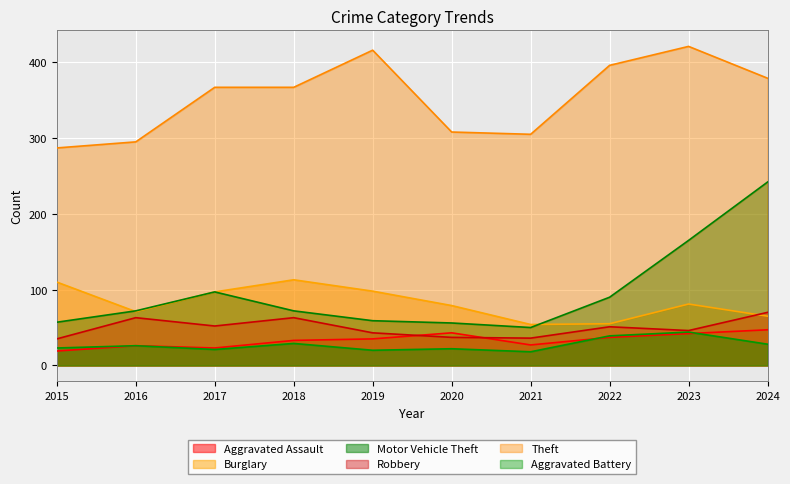

Reading left to right, transcribe all the data shown in this chart.

Aggravated Assault: 2015=19	2016=26	2017=23	2018=33	2019=35	2020=43	2021=27	2022=37	2023=42	2024=47
Burglary: 2015=110	2016=71	2017=97	2018=113	2019=98	2020=79	2021=54	2022=55	2023=81	2024=65
Motor Vehicle Theft: 2015=57	2016=72	2017=97	2018=72	2019=59	2020=56	2021=50	2022=90	2023=165	2024=242
Robbery: 2015=35	2016=63	2017=52	2018=63	2019=43	2020=37	2021=36	2022=51	2023=46	2024=70
Theft: 2015=287	2016=295	2017=367	2018=367	2019=416	2020=308	2021=305	2022=396	2023=421	2024=379
Aggravated Battery: 2015=23	2016=26	2017=21	2018=29	2019=20	2020=22	2021=18	2022=39	2023=44	2024=28